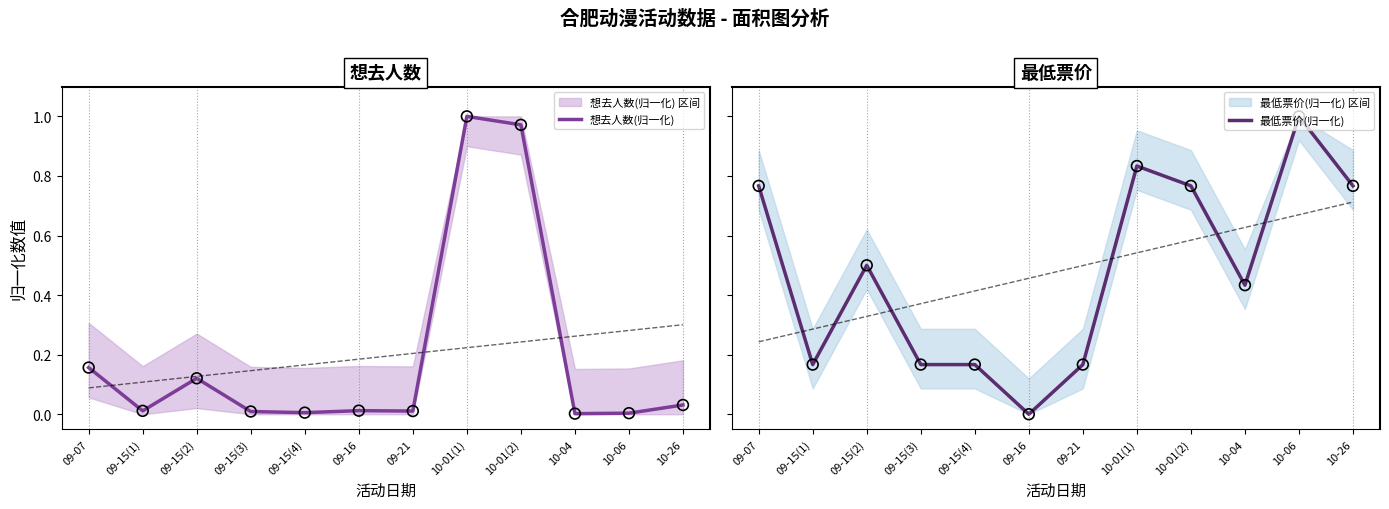

At which category is the sum across all series the highest?

10-01(1)